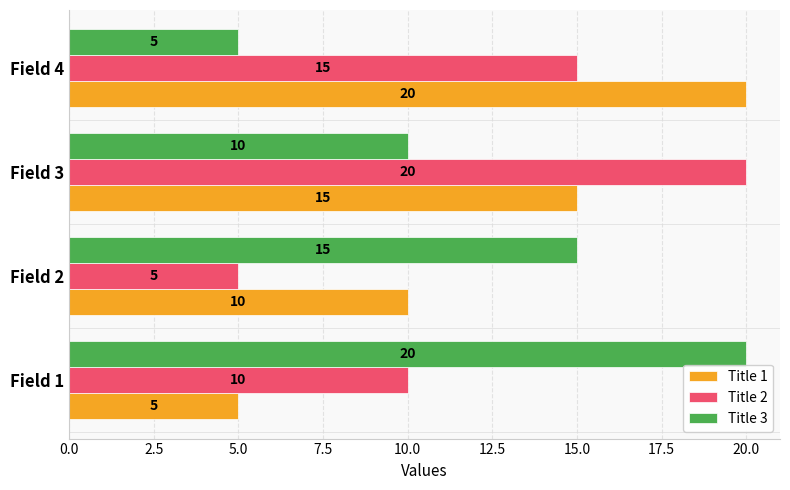

Read the Title 3 value at Field 1.

20